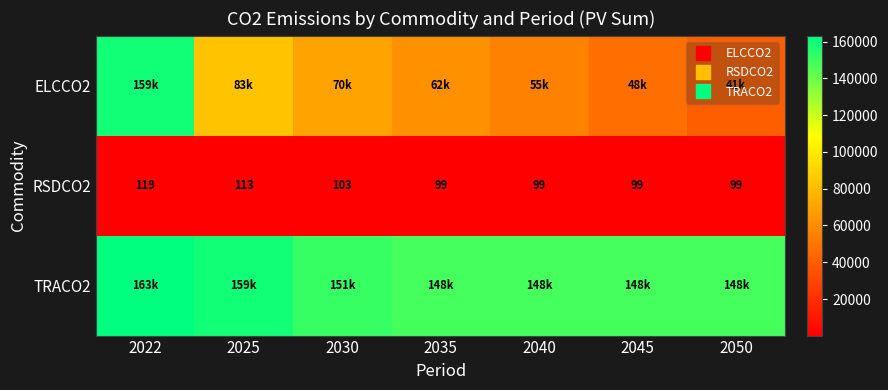

Read the TRACO2 value at 2050.

148357.1